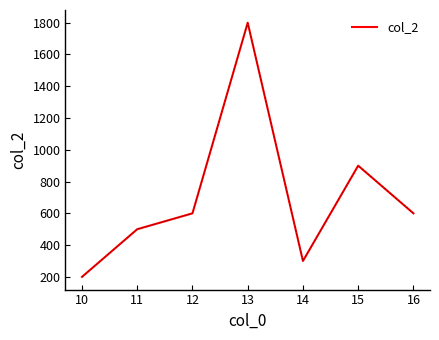

What is the ratio of the value at 15 to the value at 14?

3.0